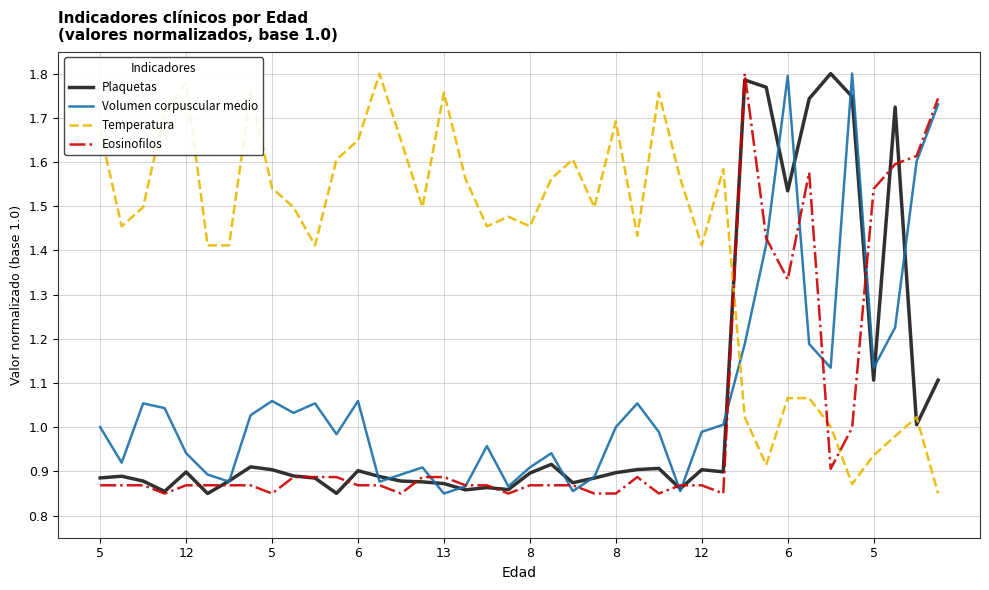

True or false: Temperatura and Eosinofilos cross at least once.

True